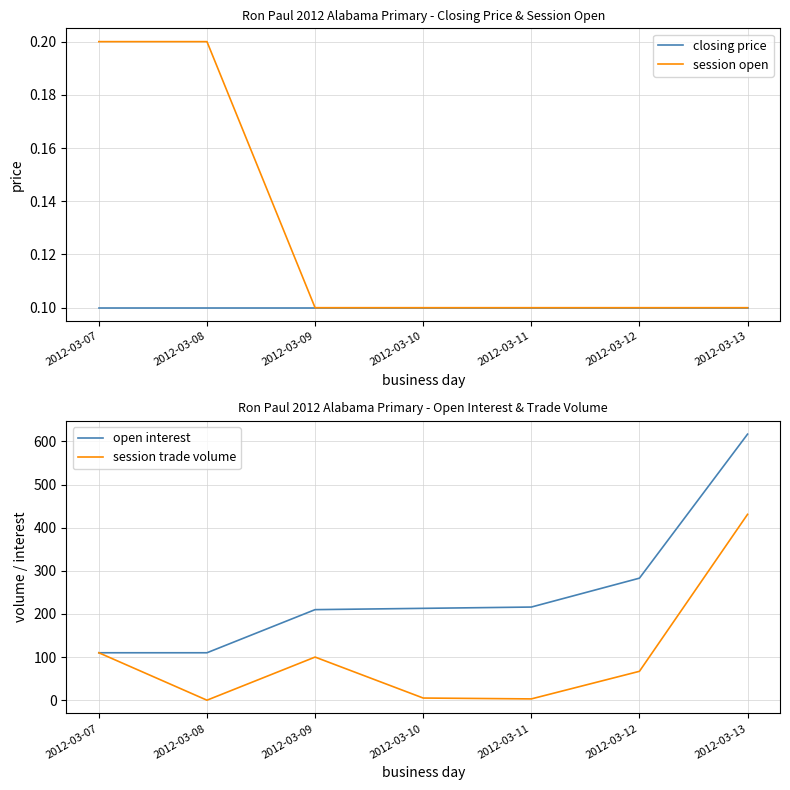

What is the value of the session open point at the 1st from the left?

0.2